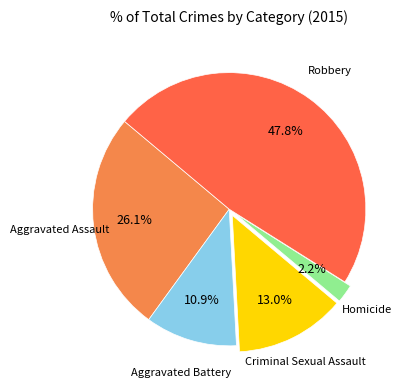

Is there a majority slice in this chart?

No